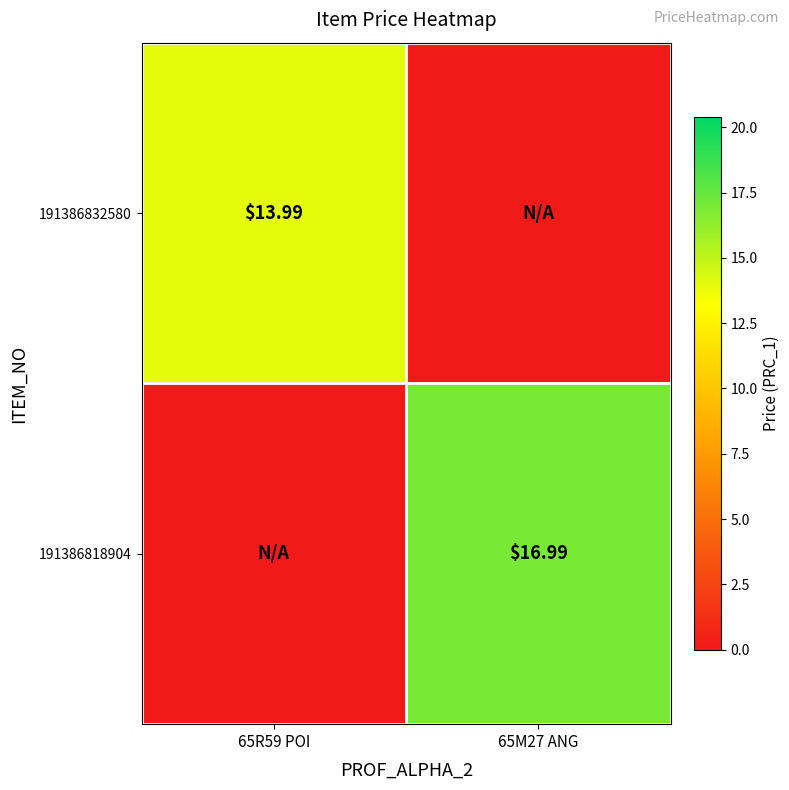

Is the value of 191386818904 at 65M27 ANG greater than the value of 191386832580 at 65R59 POI?

Yes